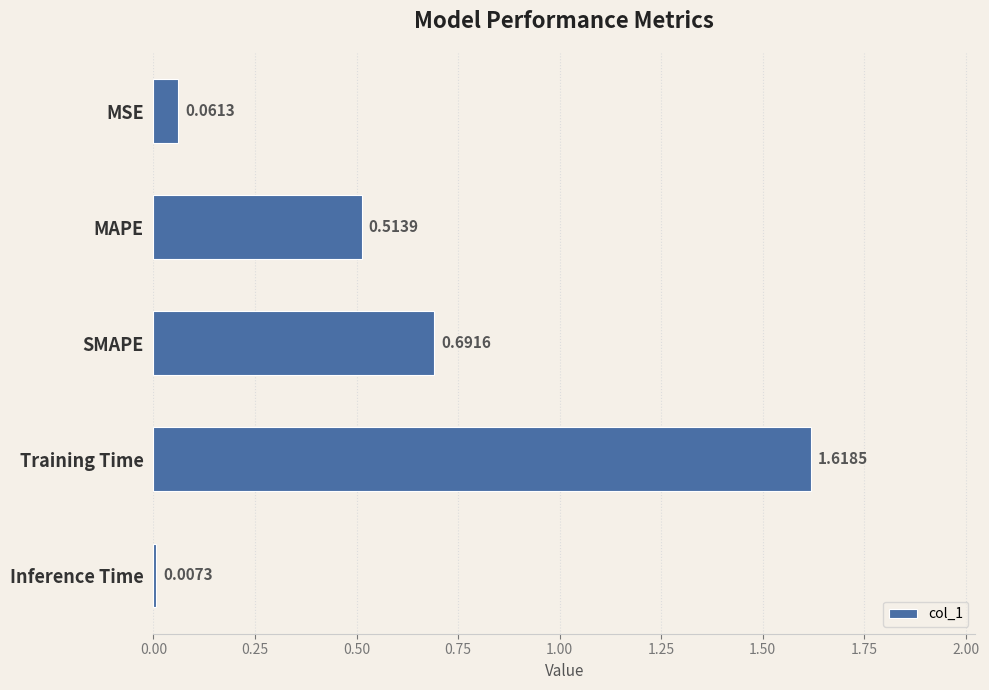

What is the label of the 5th bar from the top?

Inference Time